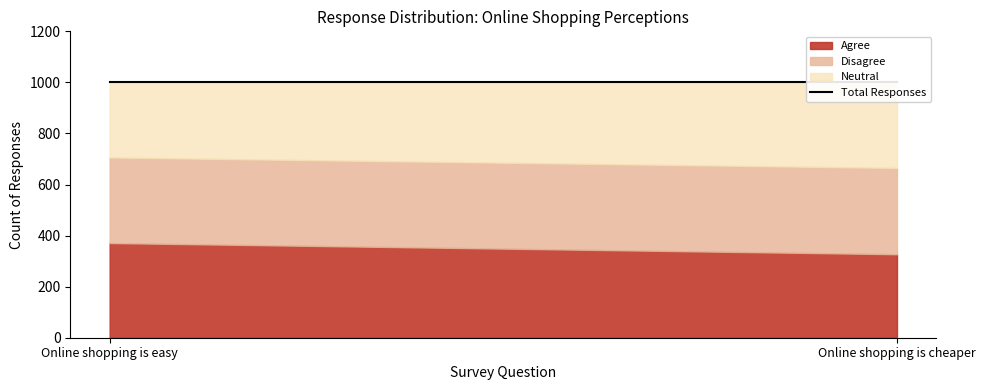

Is it true that Agree equals 607 at Online shopping is easy?

False